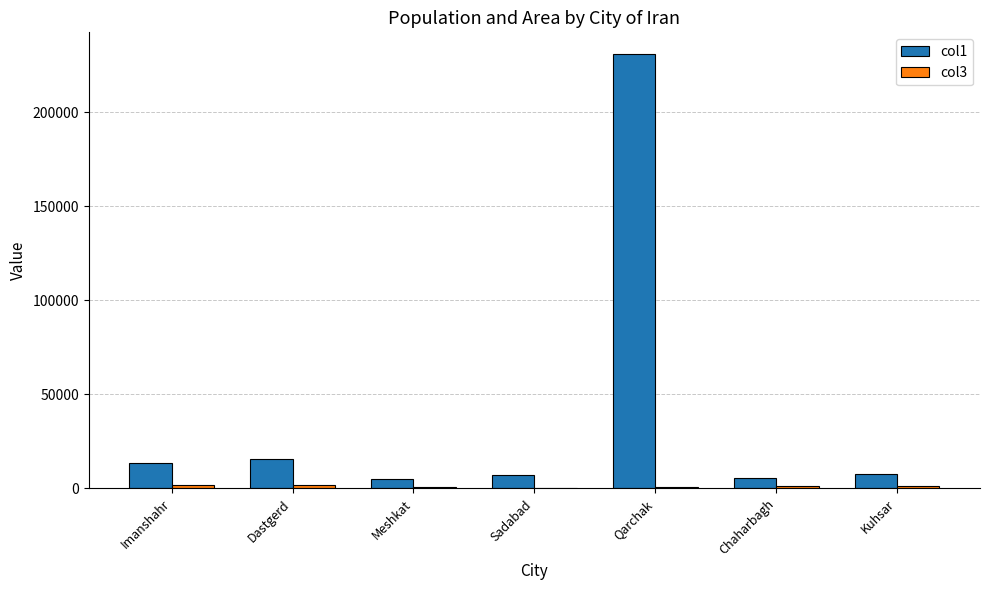

The col1 series shows 13535 at Imanshahr. True or false?

True